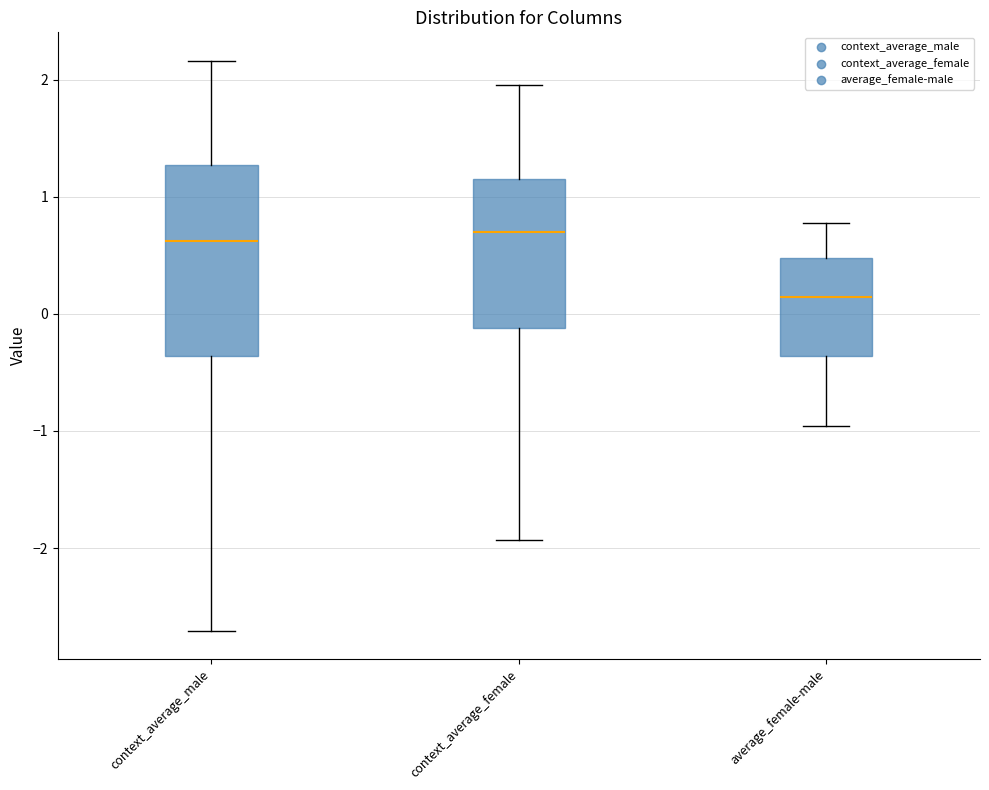

Which box has the lowest median line?

average_female-male